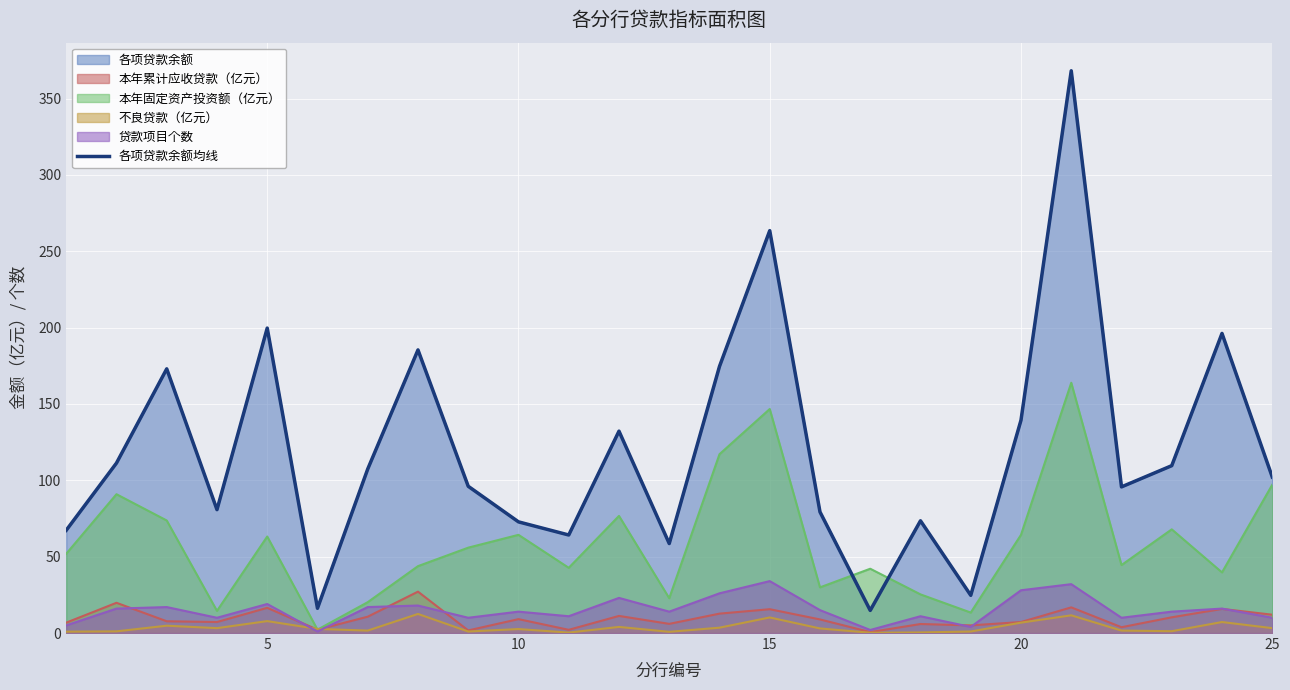

How many points are lower than both their immediate neighbors (excluding endpoints)?

7